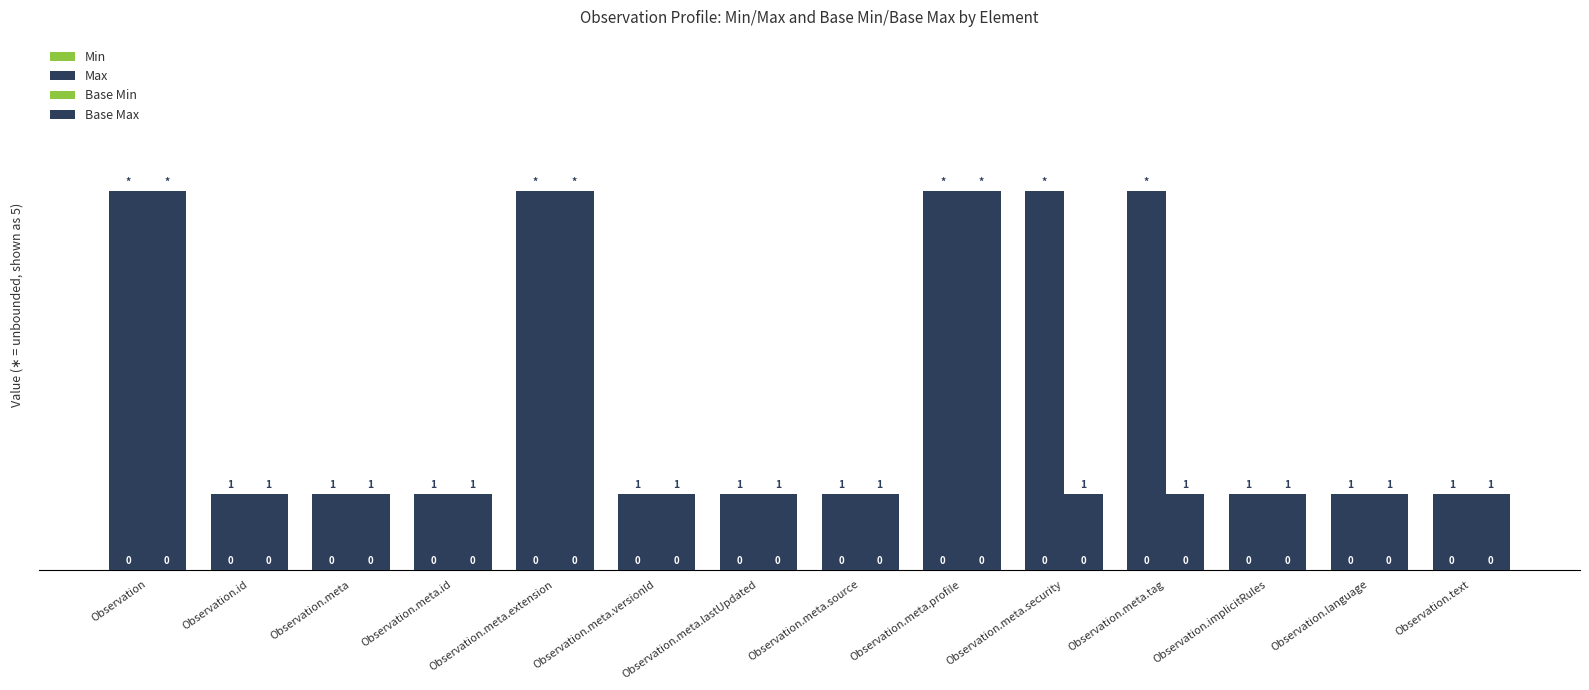

What position from the left is Observation.text?

14